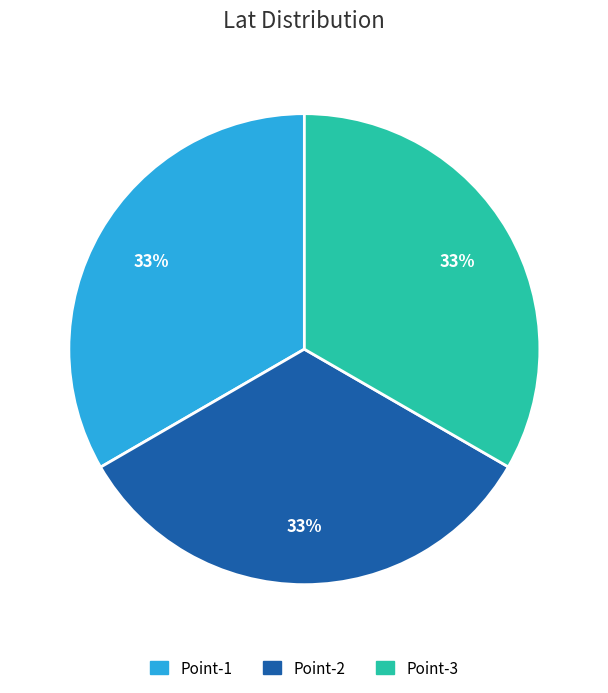

To the nearest percent, what is the combined percentage of Point-2 and Point-1?

67%